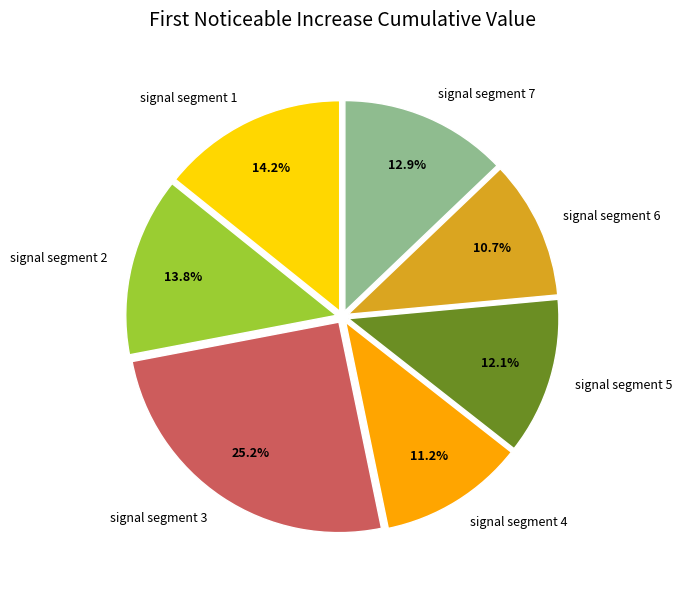

What percentage is the signal segment 5 slice, to the nearest percent?

12%